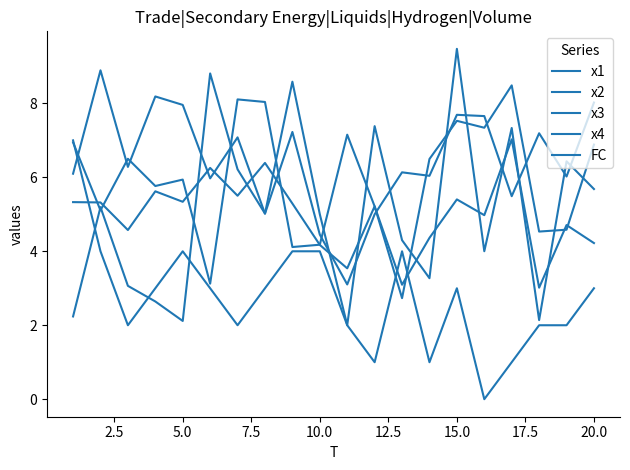

Does the chart have visible grid lines?

No